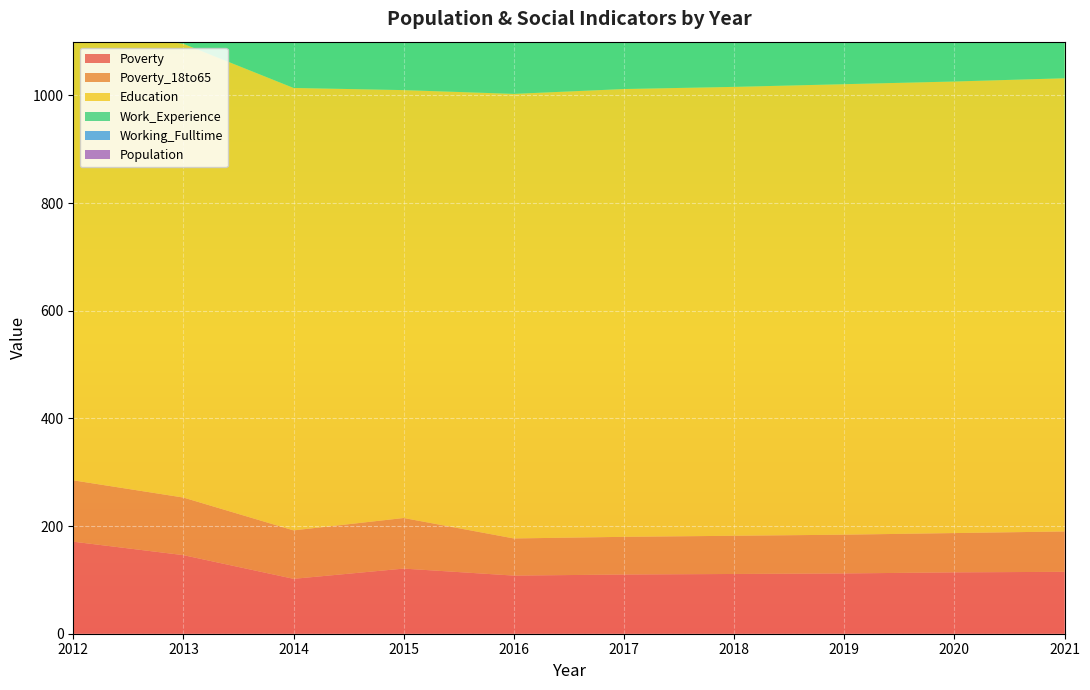

Reading right to left, transcribe all the data shown in this chart.

Poverty: 115	114	112	111	110	108	121	102	146	171
Poverty_18to65: 75	73	72	71	70	69	94	90	107	114
Education: 842	839	837	834	832	826	795	822	843	841
Work_Experience: 870	868	866	864	862	859	872	902	907	900
Working_Fulltime: 126	122	119	115	112	110	76	67	68	94
Population: 468	467	466	464	464	462	446	429	410	454